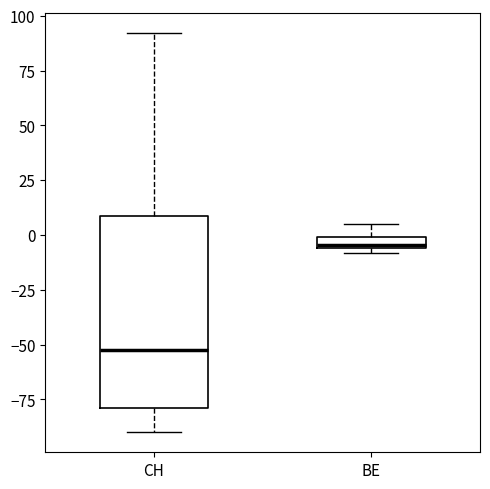

Which box's median line is the lowest?

CH